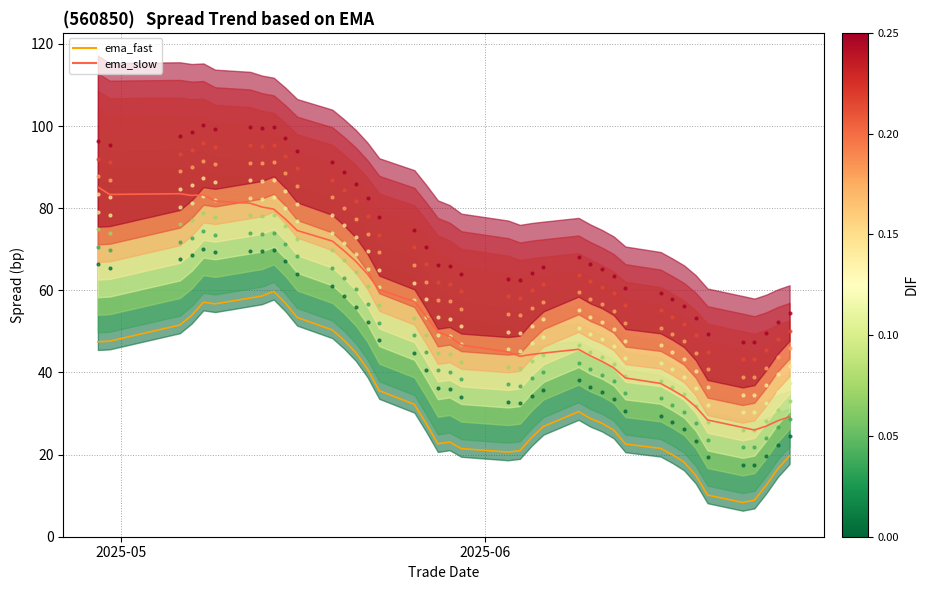

Which series has the largest total across all categories?

ema_slow